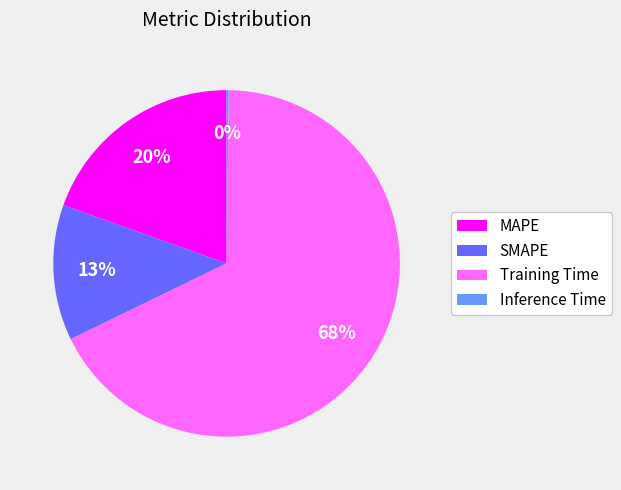

Which has a higher value, Training Time or SMAPE?

Training Time